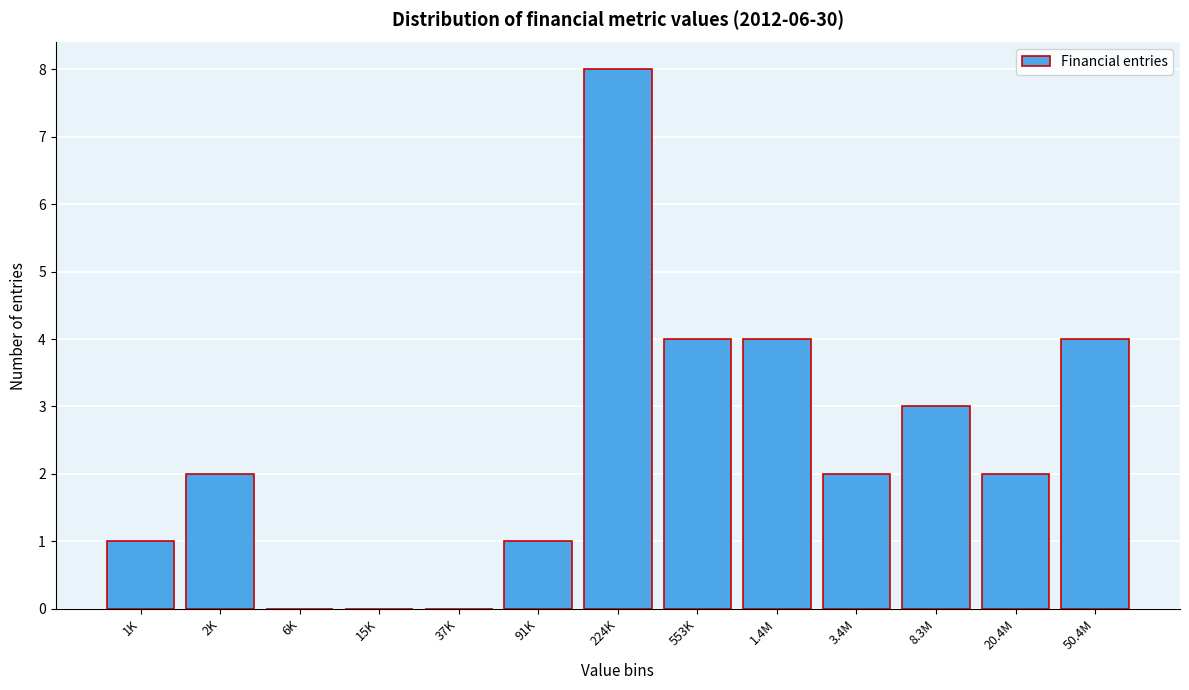

Reading left to right, extract all data points from this chart.

1K=1	2K=2	6K=0	15K=0	37K=0	91K=1	224K=8	553K=4	1.4M=4	3.4M=2	8.3M=3	20.4M=2	50.4M=4